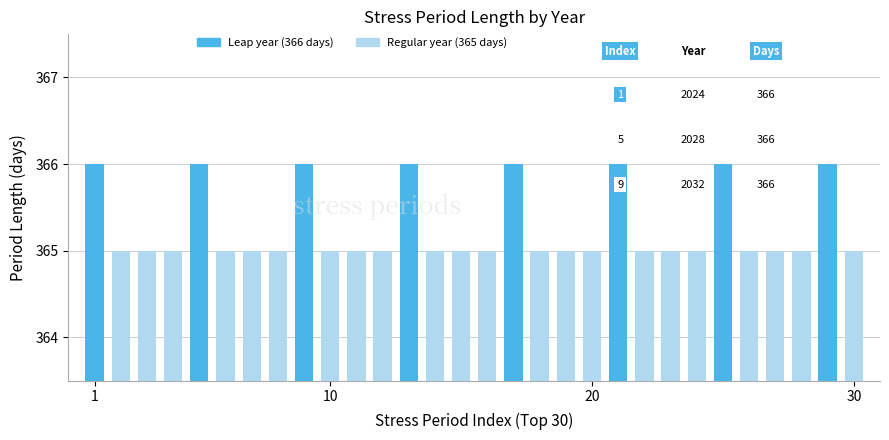

What is the value of the 16th bar from the left?

365